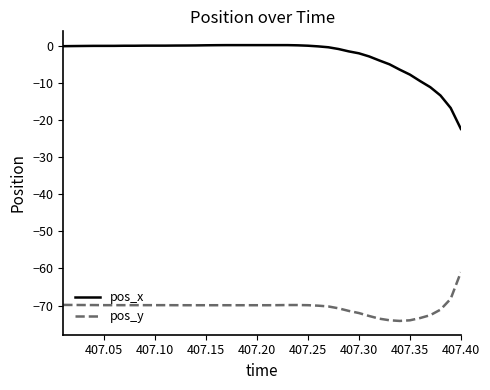

Which series has the widest spread of values?

pos_x